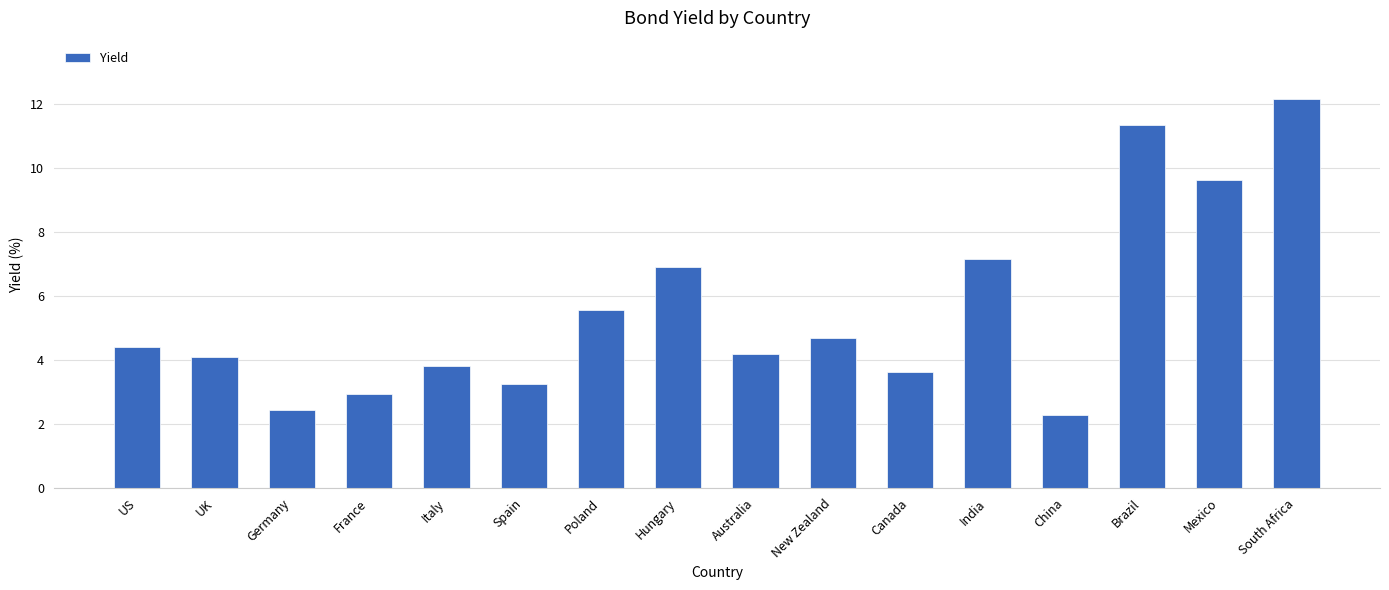

How many distinct data groups are displayed?

1